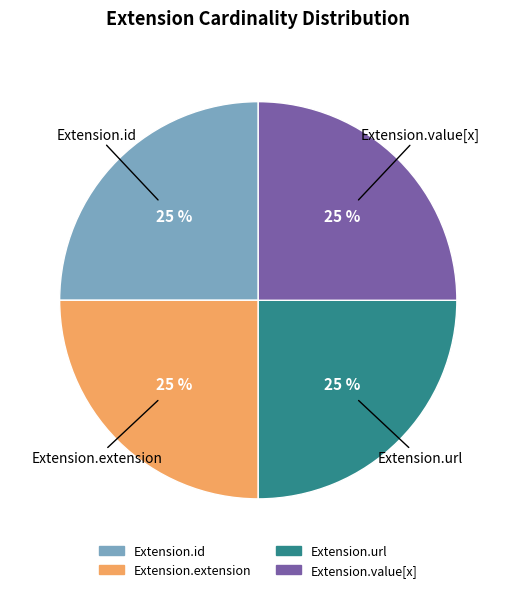

To the nearest percent, what portion does Extension.url represent?

25%